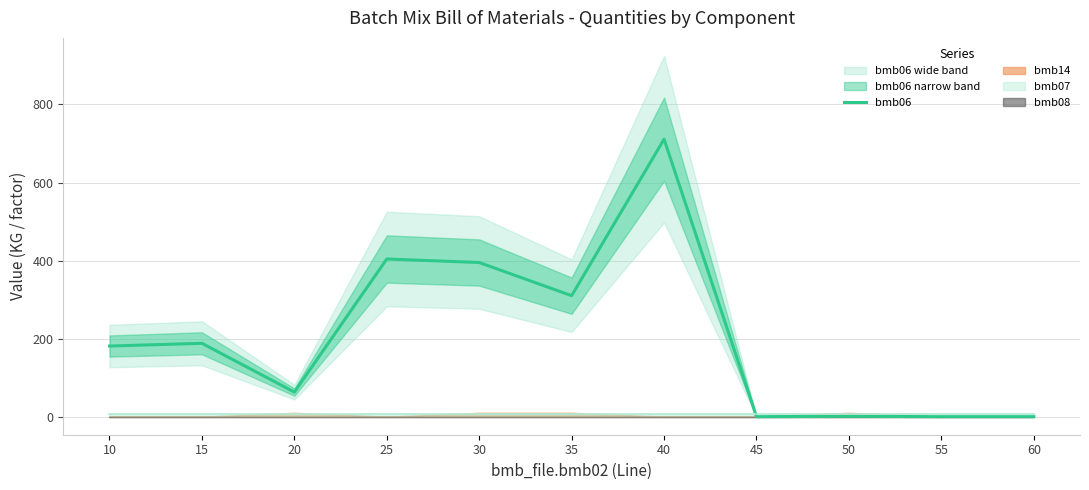

At which category does the chart reach its peak across all series?

40